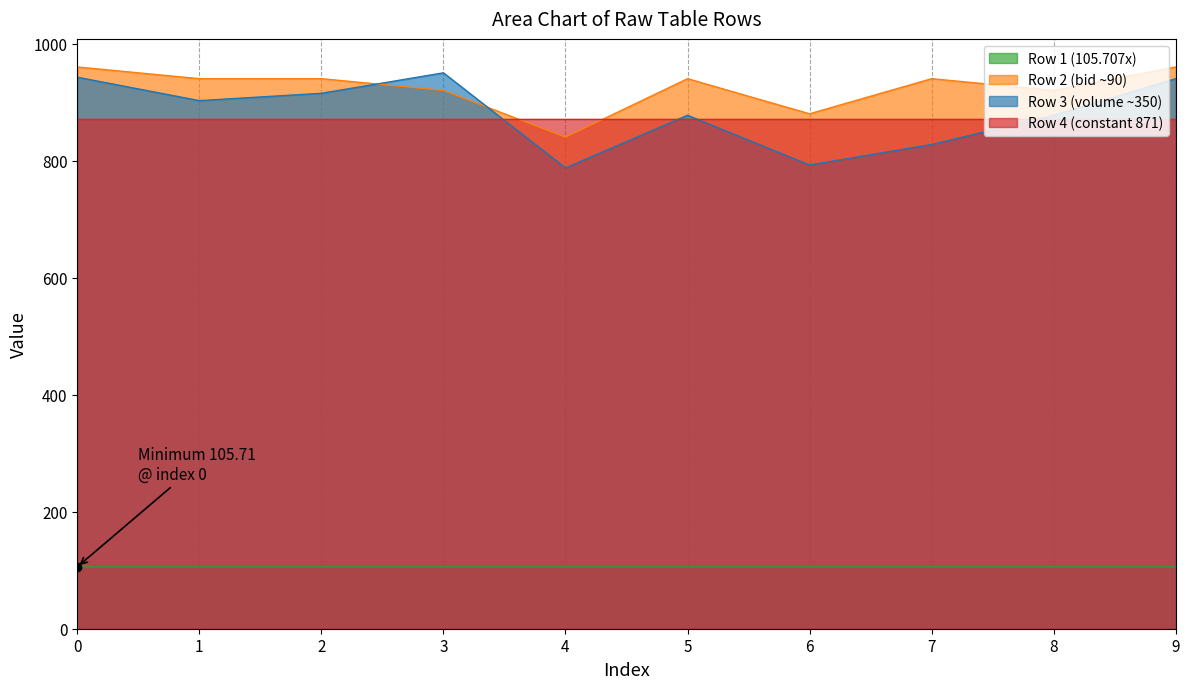

What is the lowest value of the Row 2 (bid ~90) series?

840.0